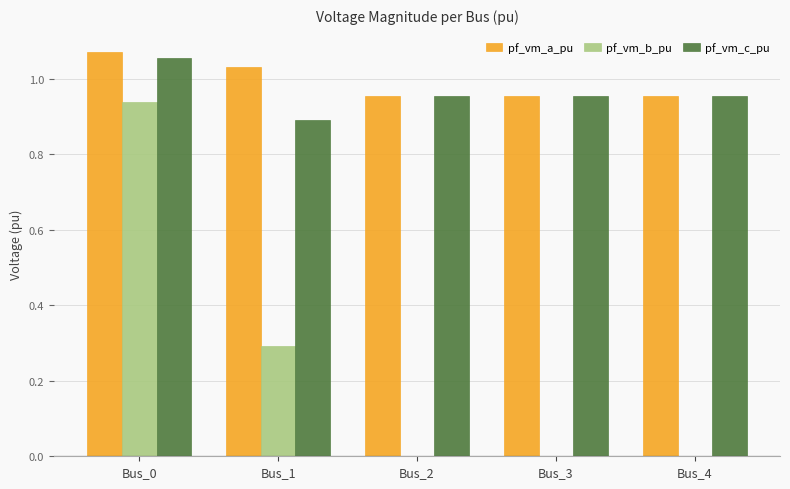

What are all the series names shown in the legend?

pf_vm_a_pu, pf_vm_b_pu, pf_vm_c_pu